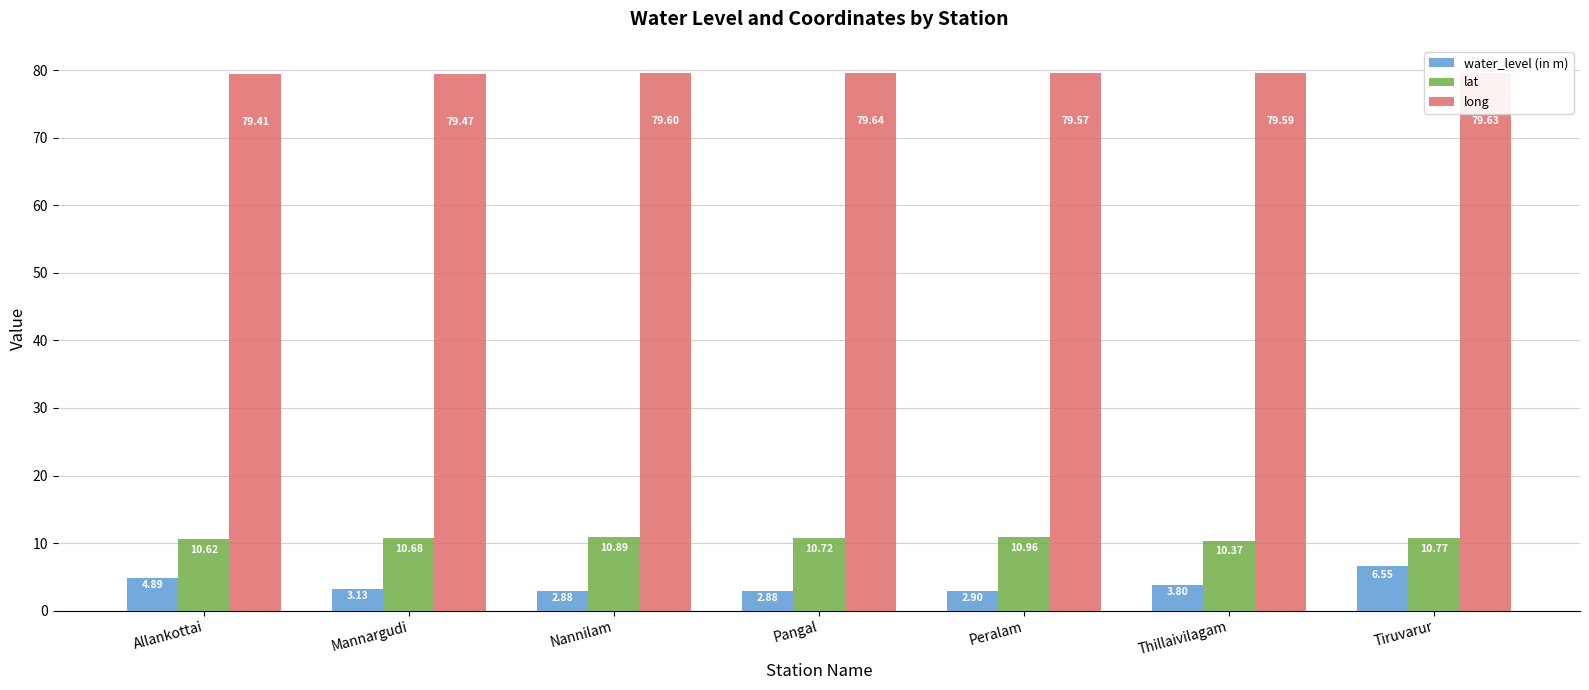

Rank the series at Tiruvarur from highest to lowest value.

long, lat, water_level (in m)